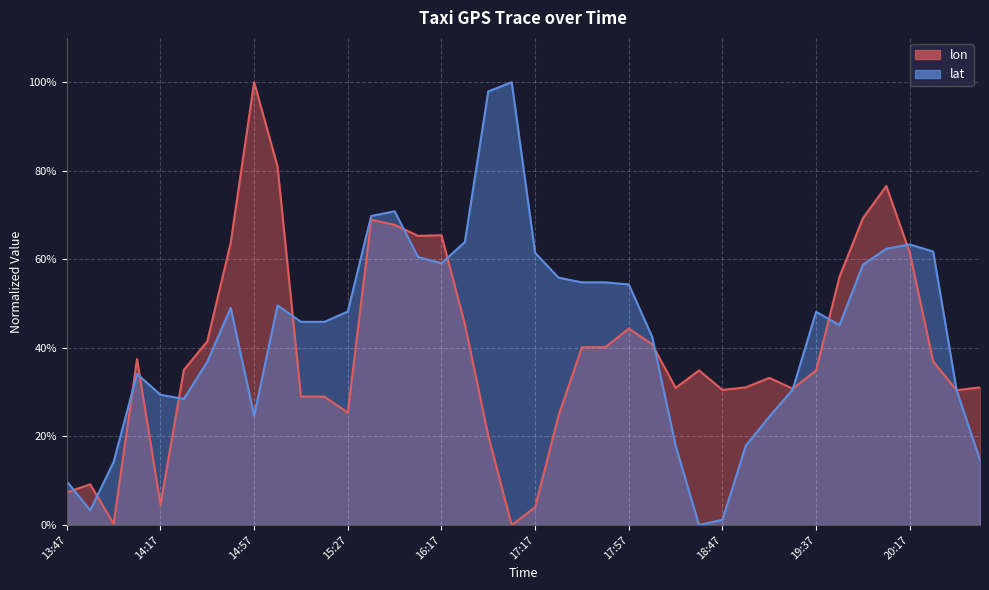

At which category does lat reach its first local valley?

13:57